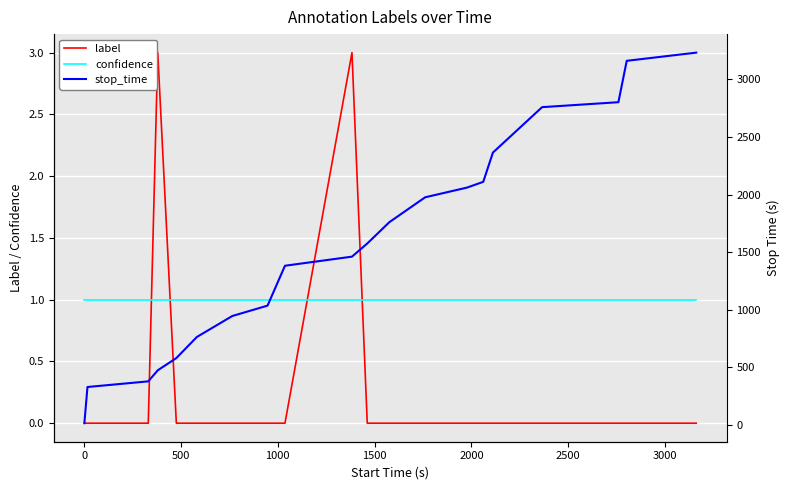

How many data points does each series have?

20